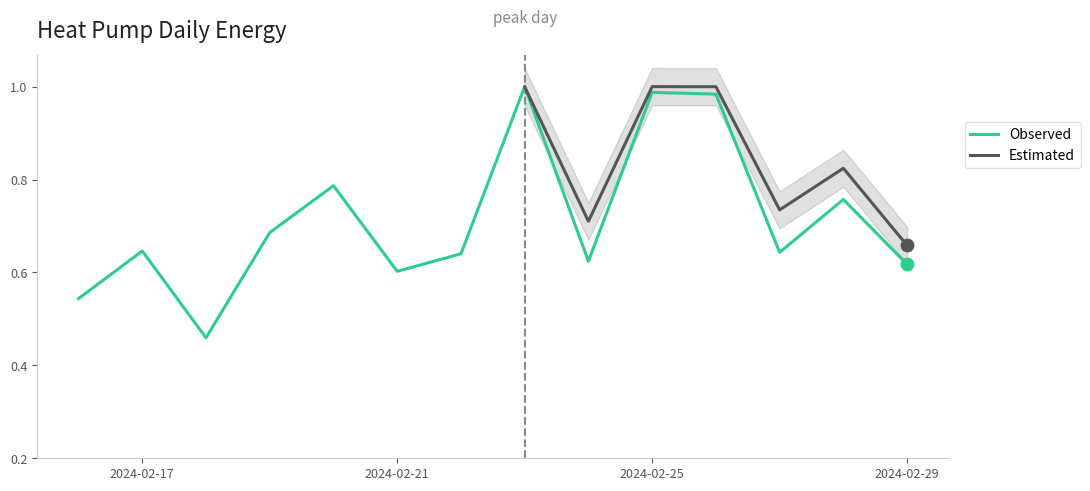

What is the change in value from 2024-02-19 to 2024-02-25?

+0.3